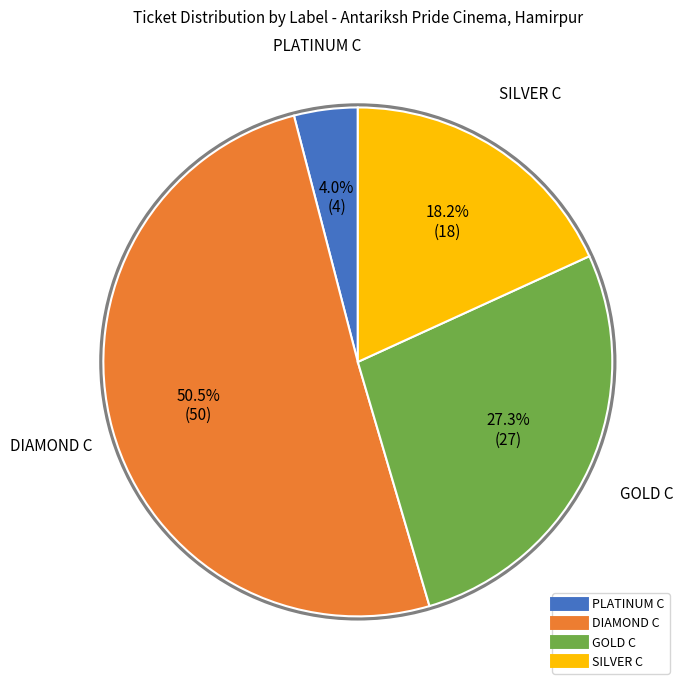

The GOLD C slice represents 27% of the pie. True or false?

True